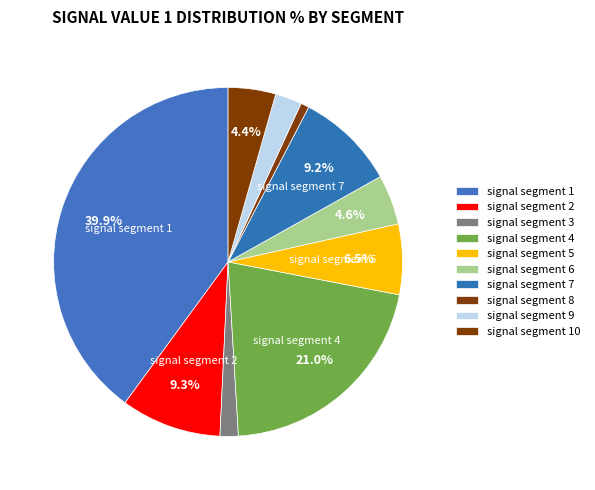

True or false: signal segment 4 accounts for 34% of the total.

False